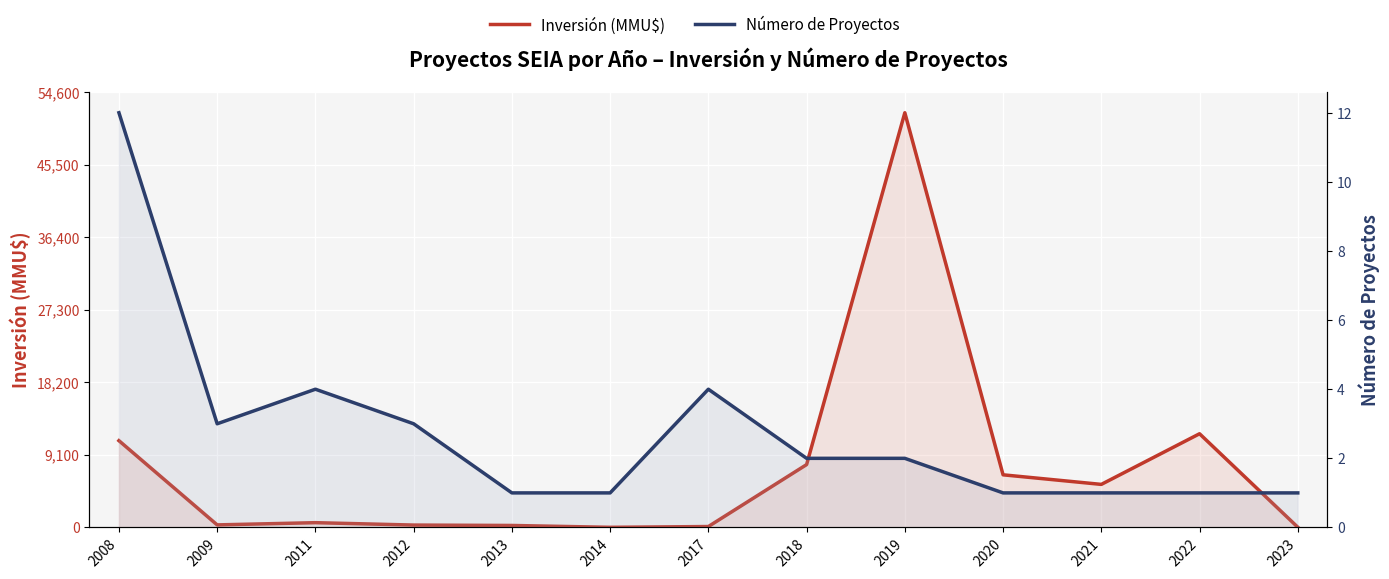

How many interior local peaks does the Número de Proyectos series have?

2